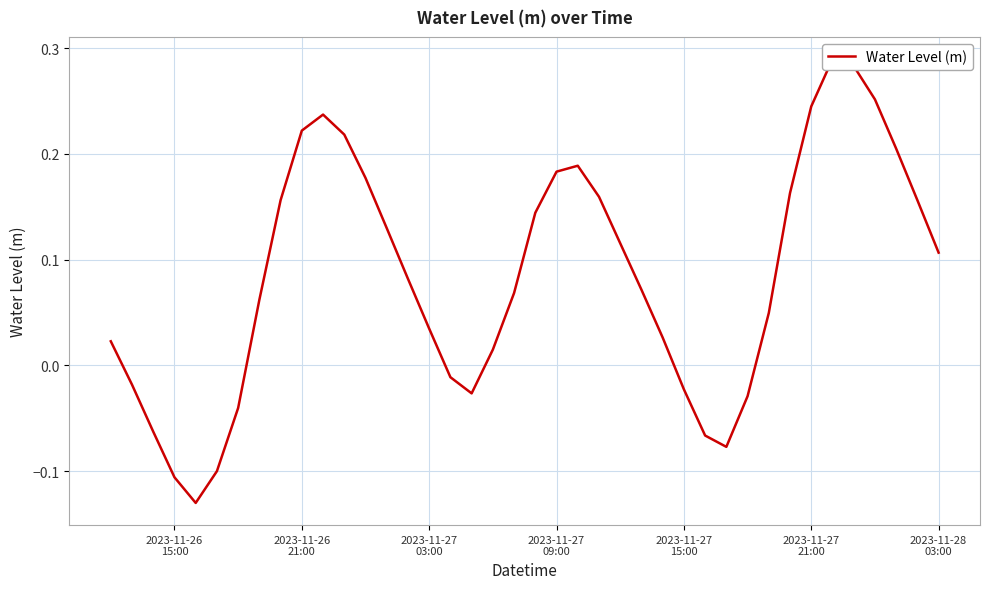

Count the number of categories in the chart.

40